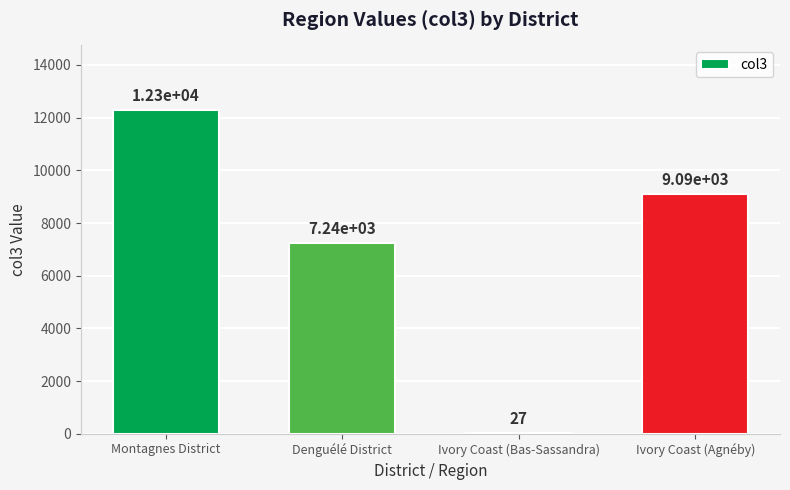

What is the difference between the values at Montagnes District and Ivory Coast (Agnéby)?

3191.0